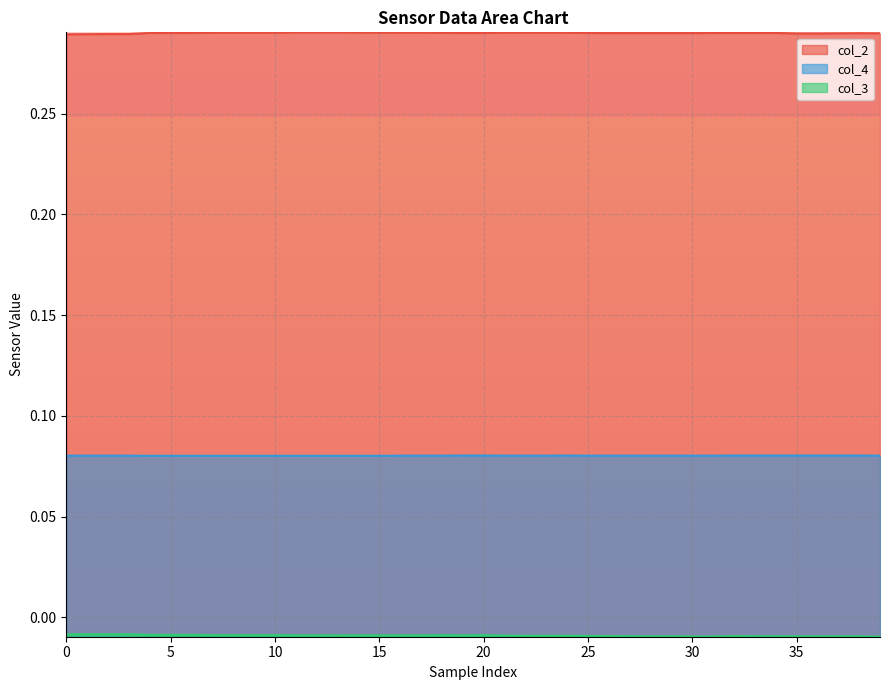

How many lines are shown in the chart?

3